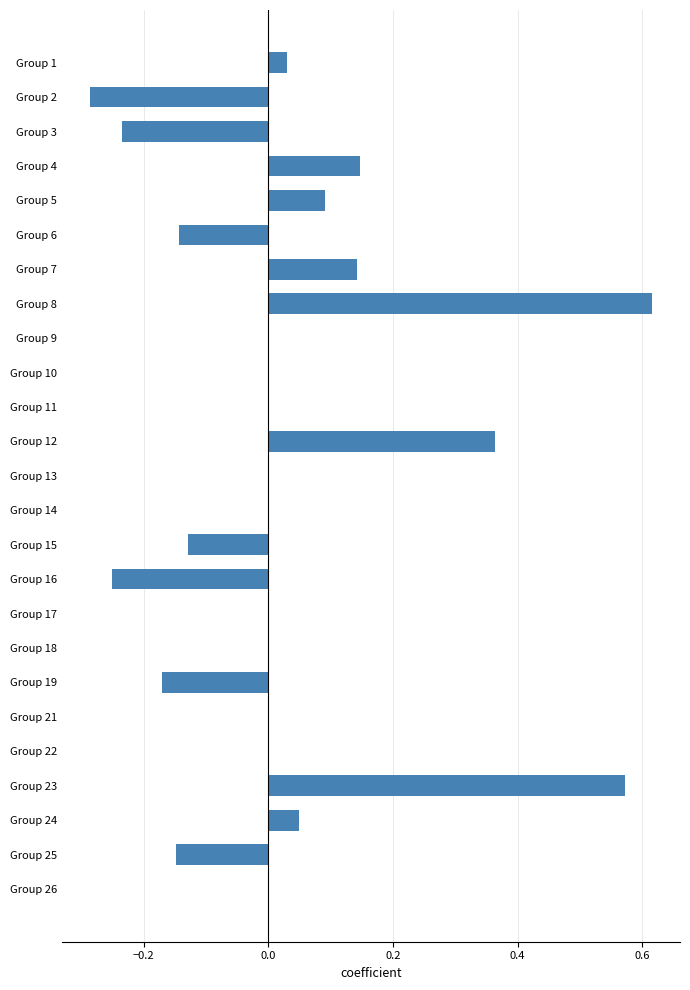

Which category has the highest value across all series?

Group 8